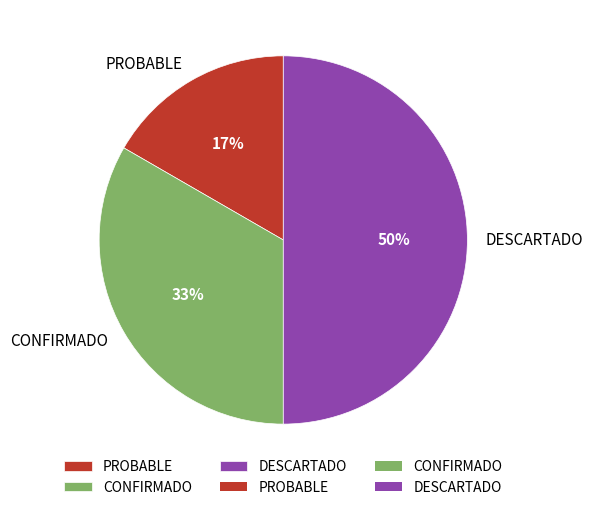

True or false: DESCARTADO accounts for 50% of the total.

True